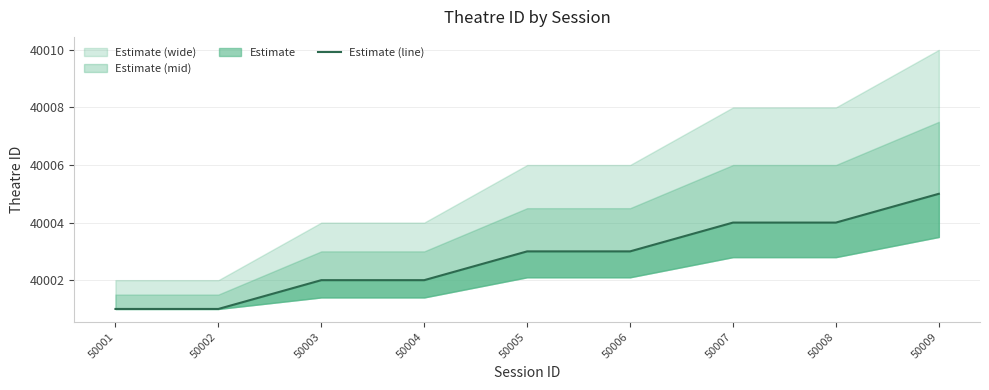

How many data points does each series have?

9